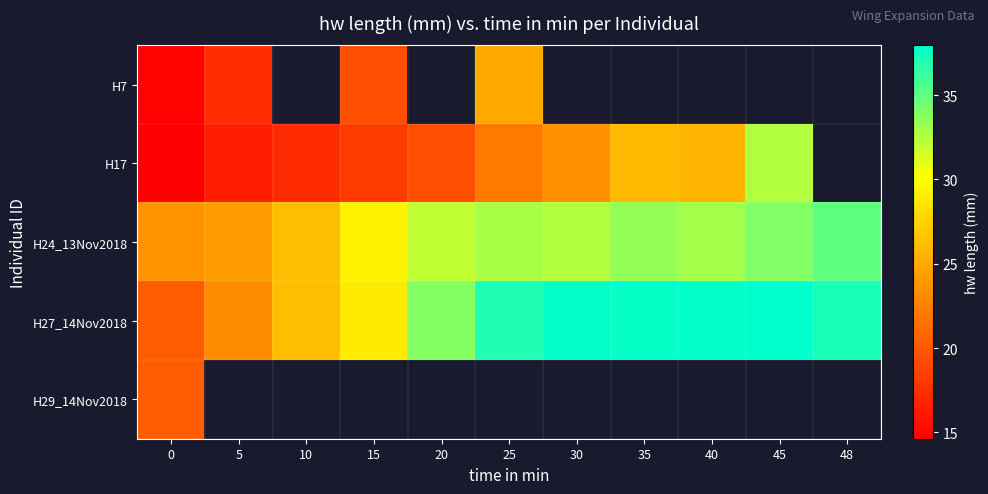

How many positive values does the H29_14Nov2018 series have?

1